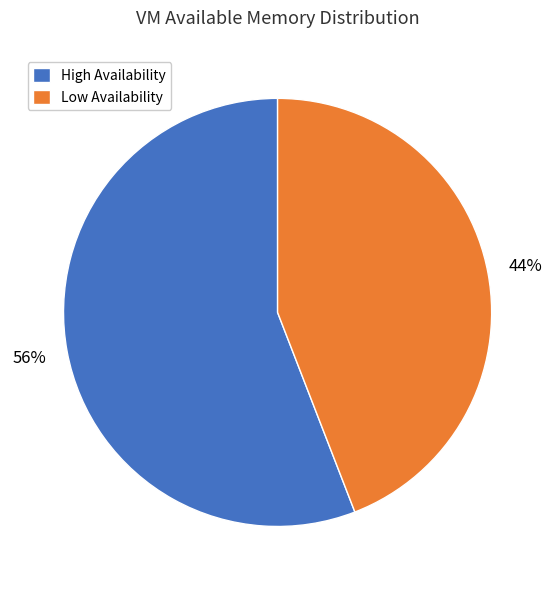

Count the number of slices in the pie.

2